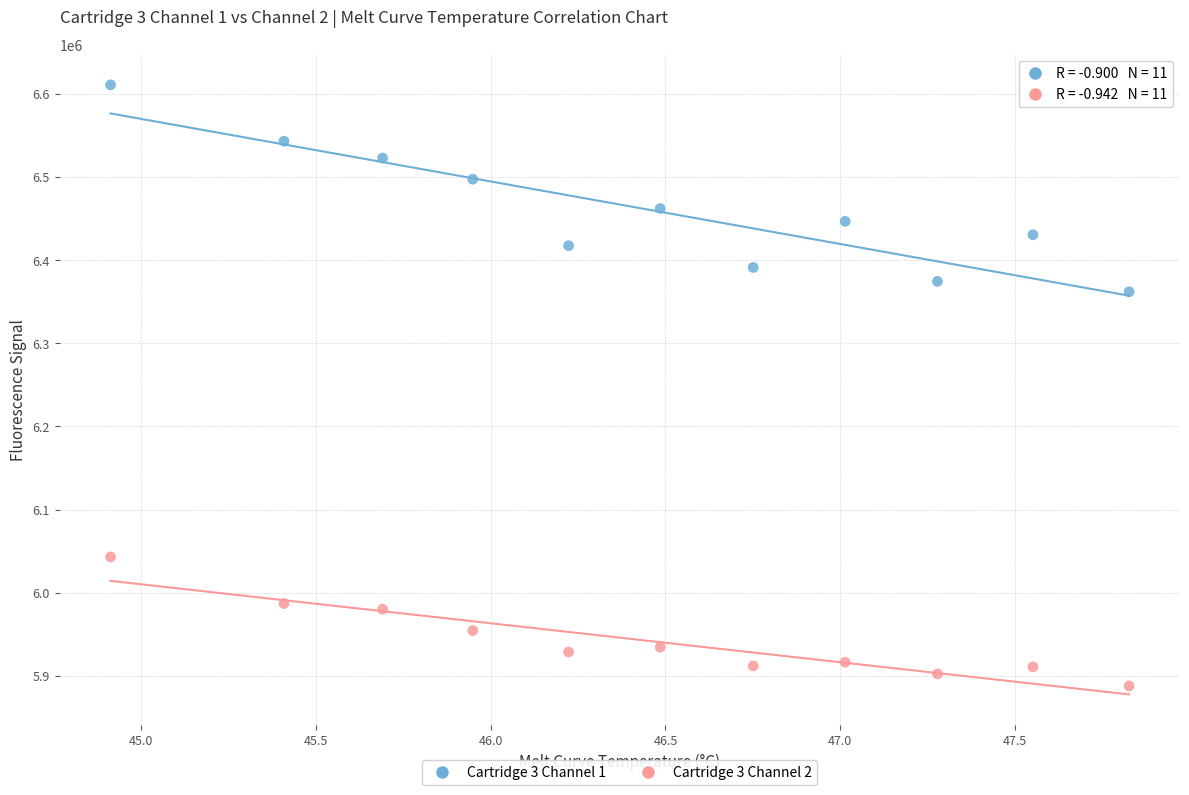

Which series contains the highest Y value?

Cartridge 3 Channel 1